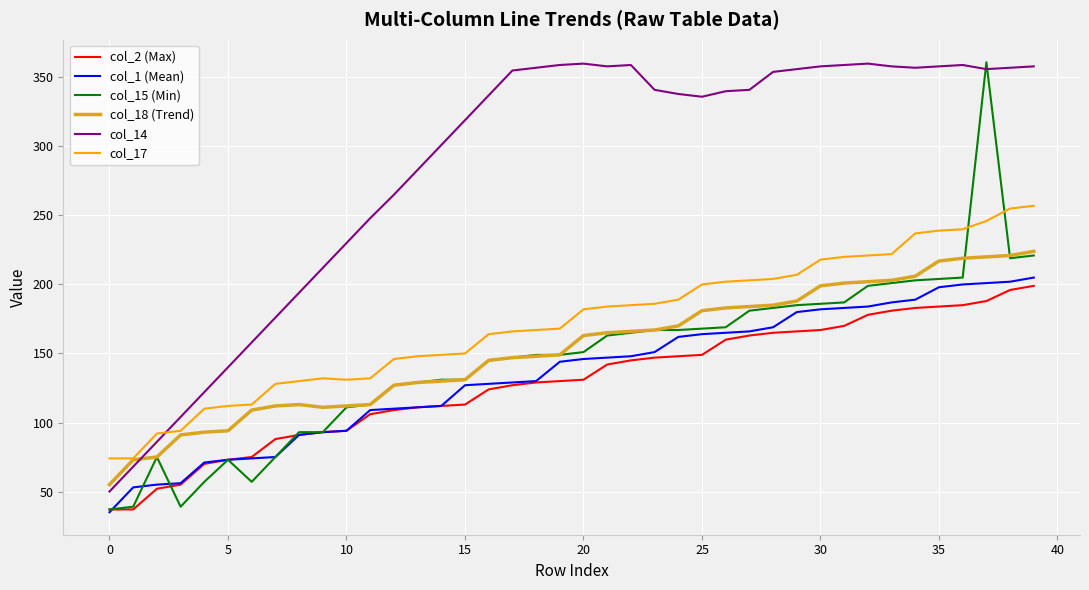

Which series ends up on top after the final intersection of col_14 and col_18 (Trend)?

col_14